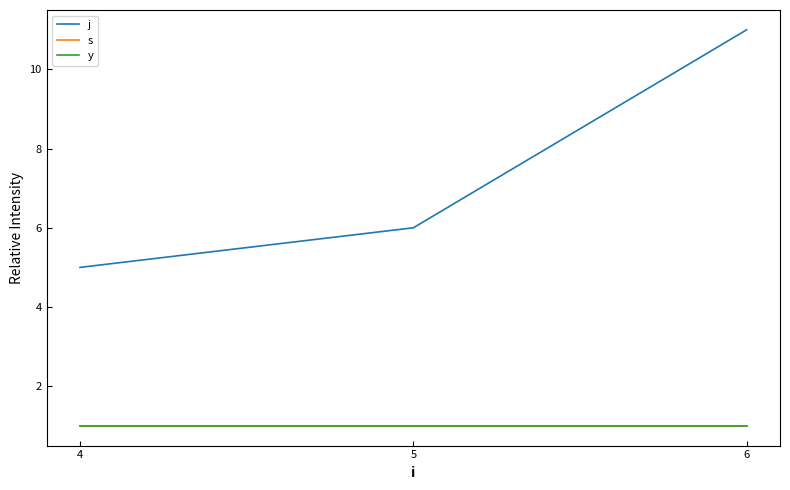

What is the approximate value of j at 6?

11